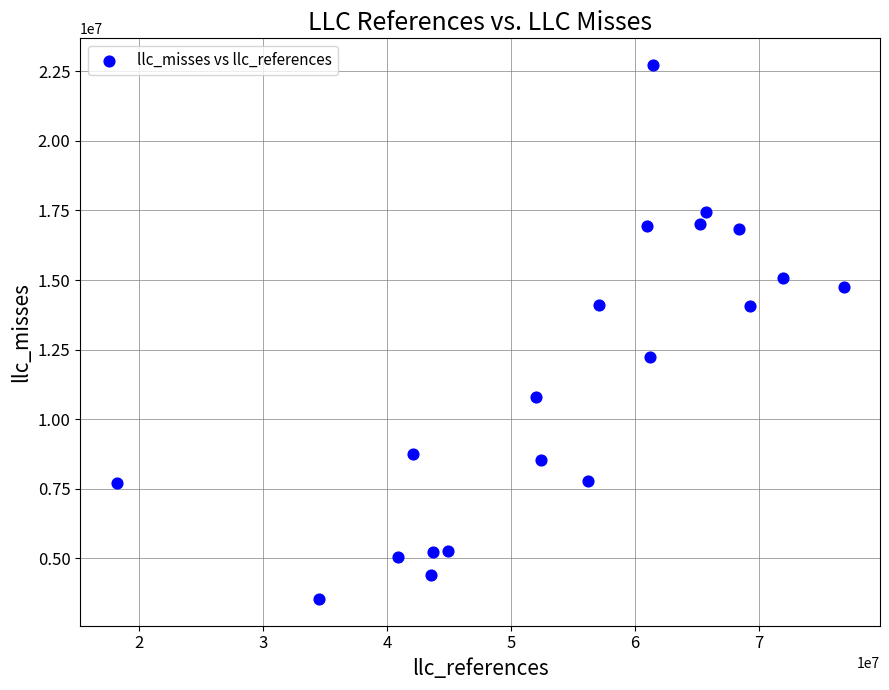

What is the range of X values (max minus min)?

58654986